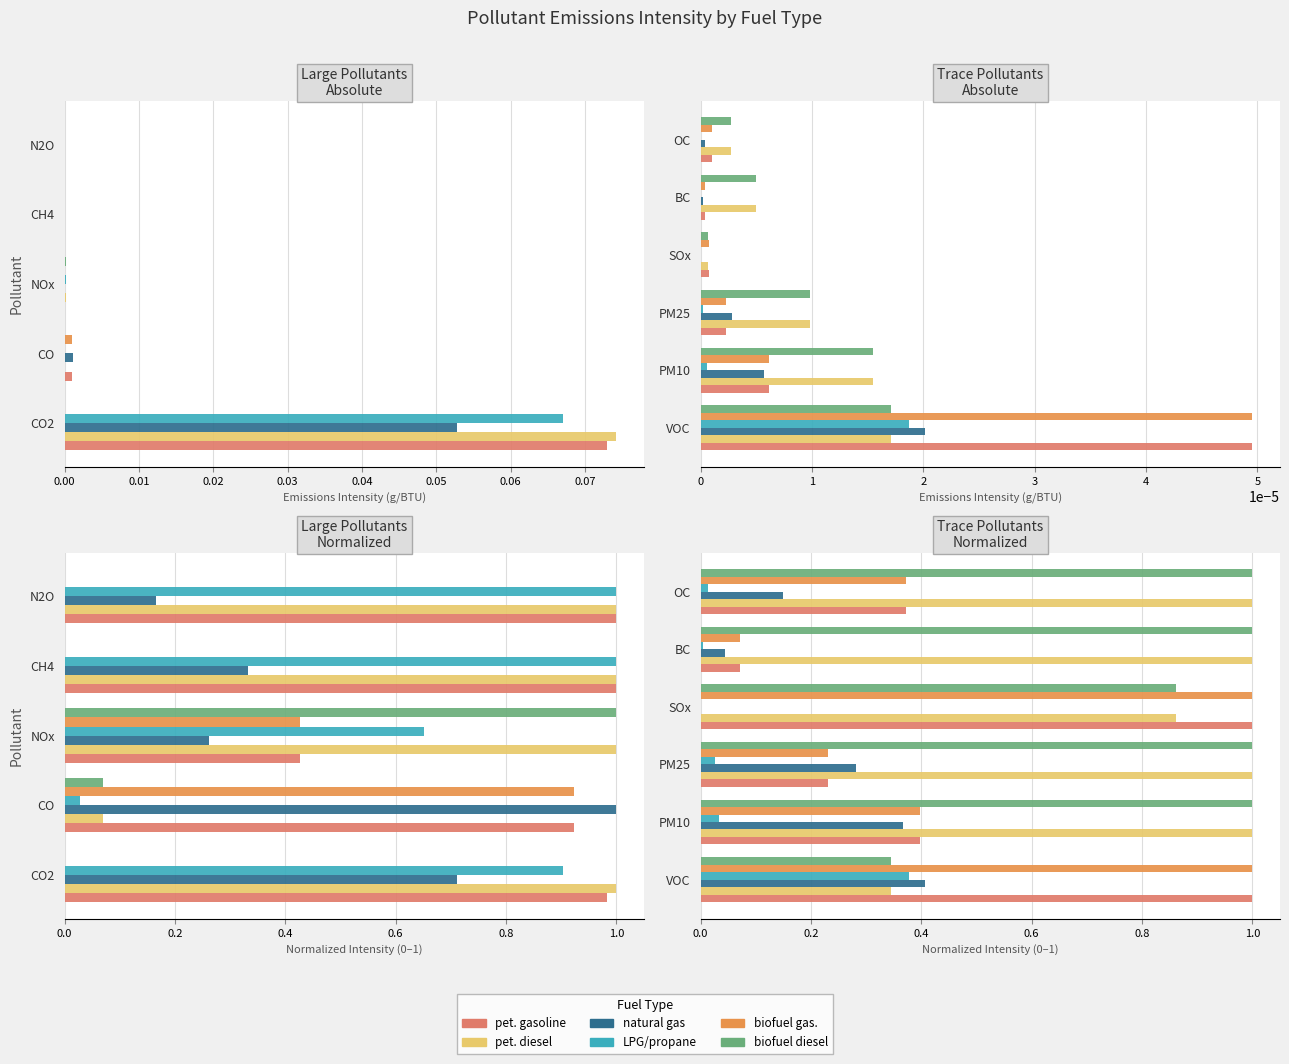

Which series has the widest spread of values?

pet. gasoline